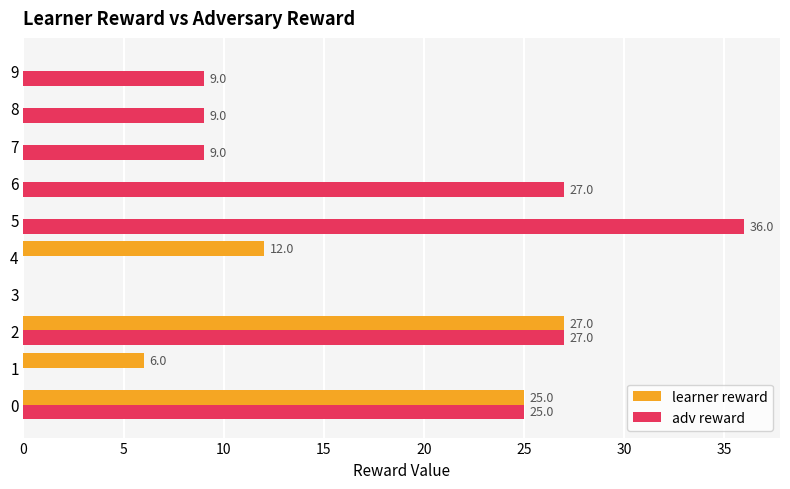

Between 1 and 3, which series saw the biggest shift?

learner reward